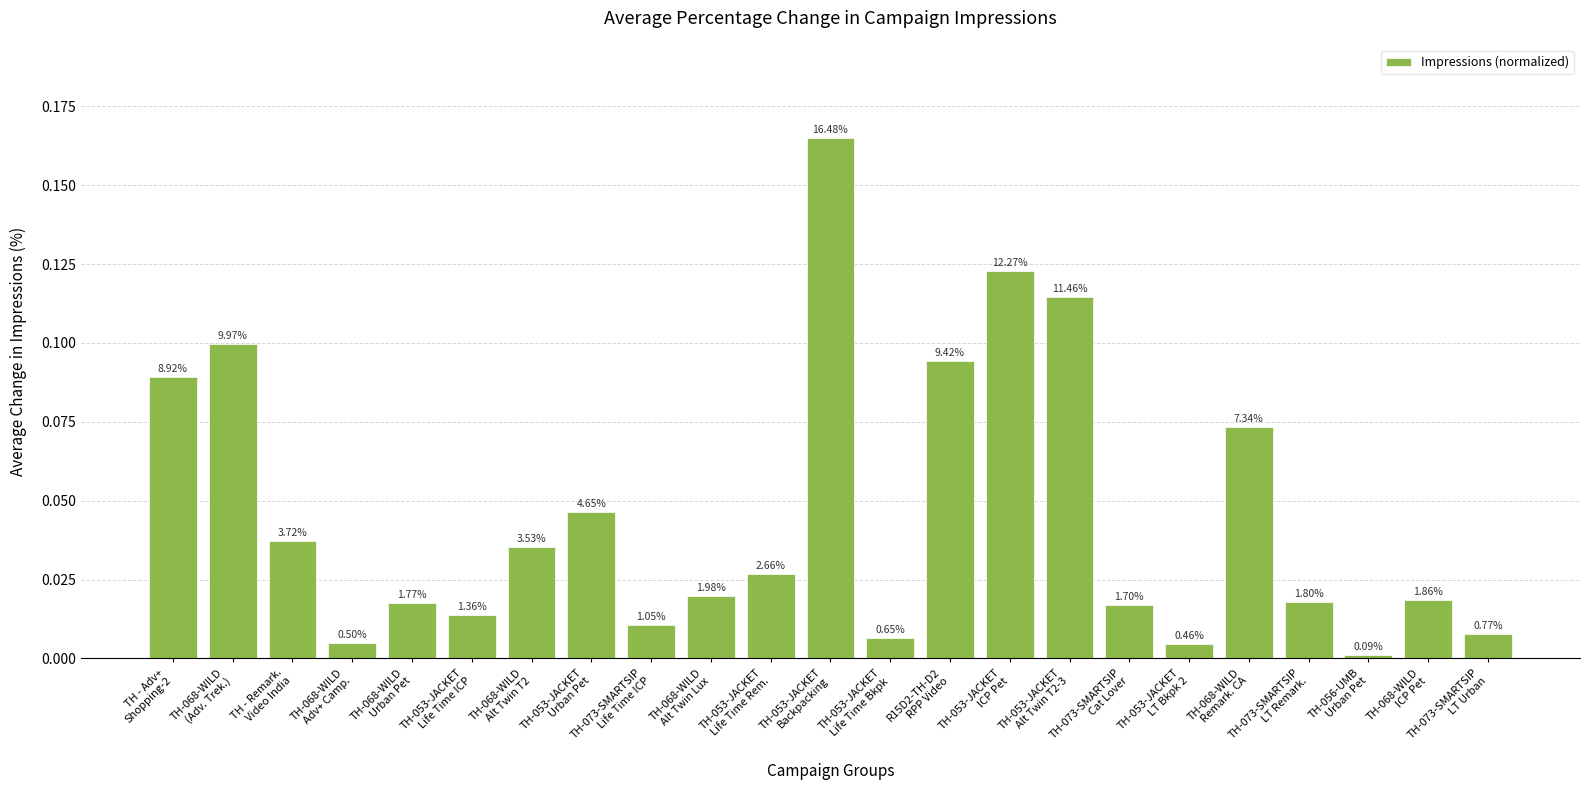

List the labels in order of value, smallest first.

TH-056-UMB
Urban Pet, TH-053-JACKET
LT Bkpk 2, TH-068-WILD
Adv+ Camp., TH-053-JACKET
Life Time Bkpk, TH-073-SMARTSIP
LT Urban, TH-073-SMARTSIP
Life Time ICP, TH-053-JACKET
Life Time ICP, TH-073-SMARTSIP
Cat Lover, TH-068-WILD
Urban Pet, TH-073-SMARTSIP
LT Remark., TH-068-WILD
ICP Pet, TH-068-WILD
Alt Twin Lux, TH-053-JACKET
Life Time Rem., TH-068-WILD
Alt Twin T2, TH - Remark.
Video India, TH-053-JACKET
Urban Pet, TH-068-WILD
Remark. CA, TH - Adv+
Shopping-2, R15D2-TH-D2
RPP Video, TH-068-WILD
(Adv. Trek.), TH-053-JACKET
Alt Twin T2-3, TH-053-JACKET
ICP Pet, TH-053-JACKET
Backpacking